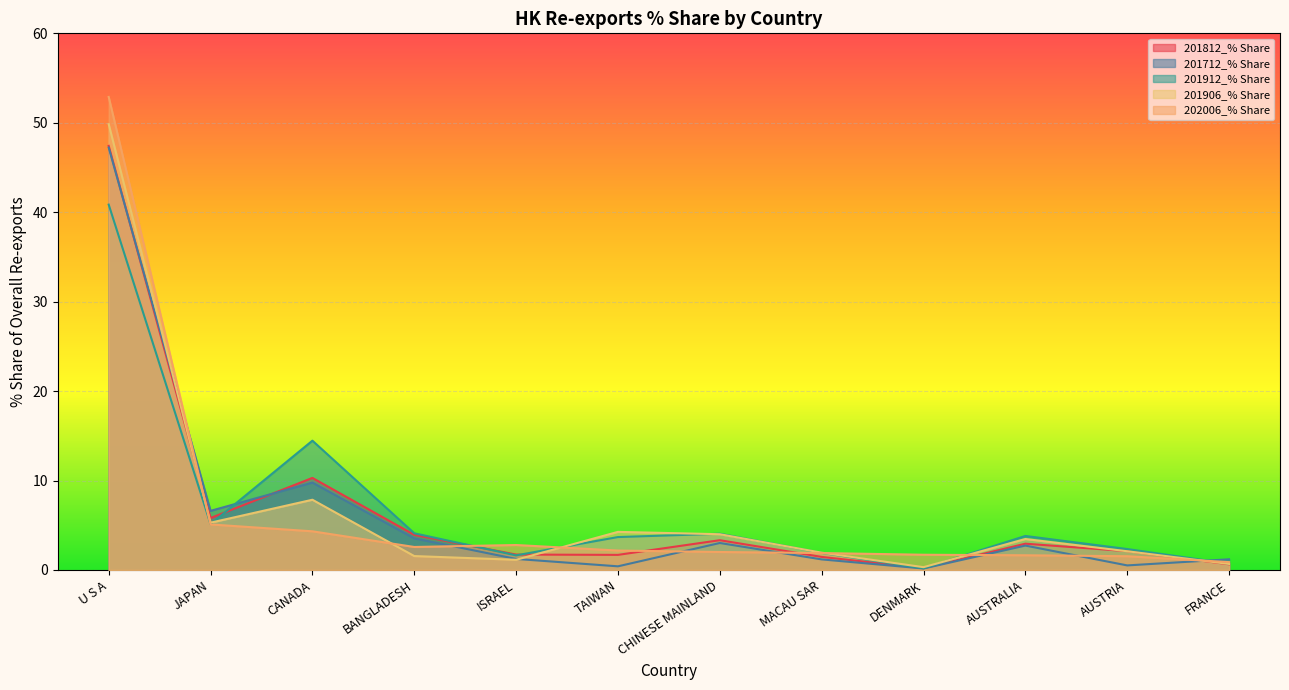

True or false: 201912_% Share has a value of 2.3 at AUSTRIA.

True